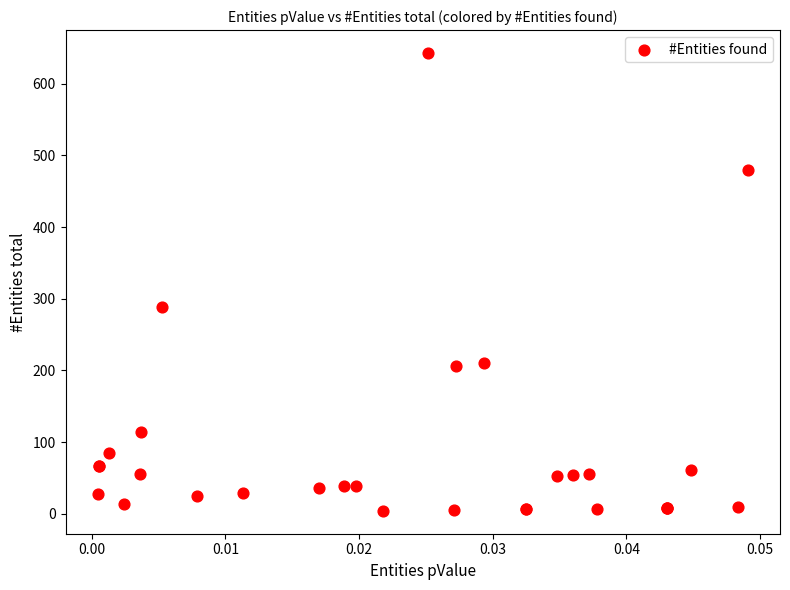

What Y value in the scatter plot is closest to 323?

289